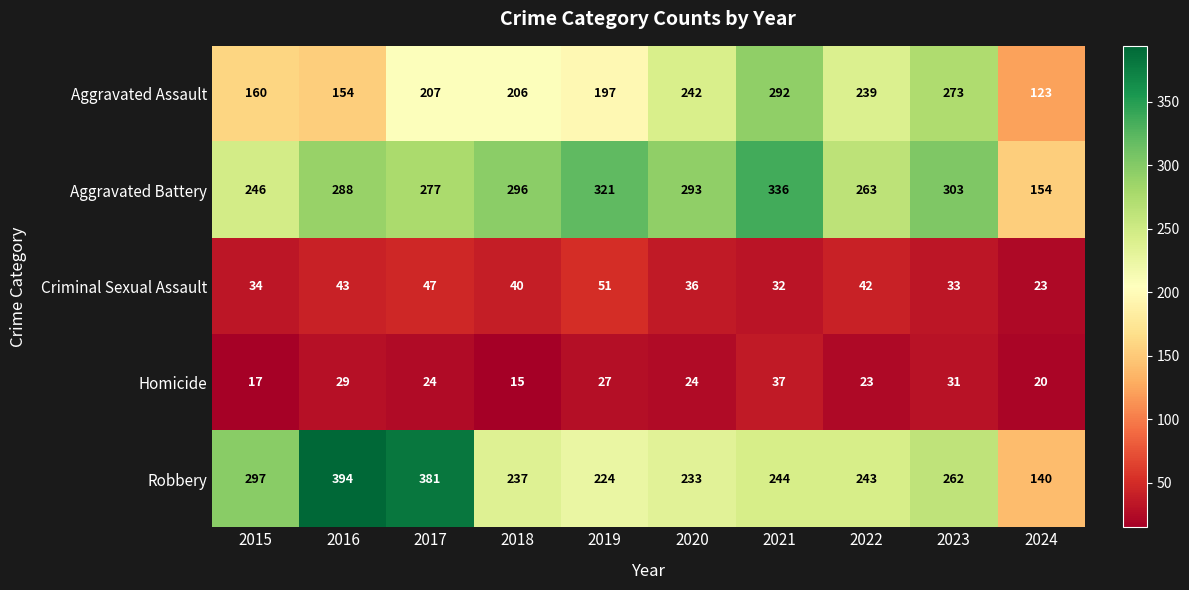

At which category does the chart reach its minimum across all series?

2018